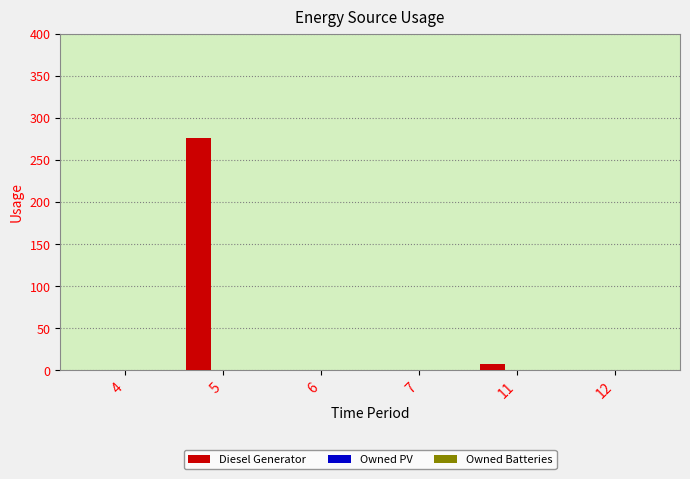

What is the sum of all values?

285